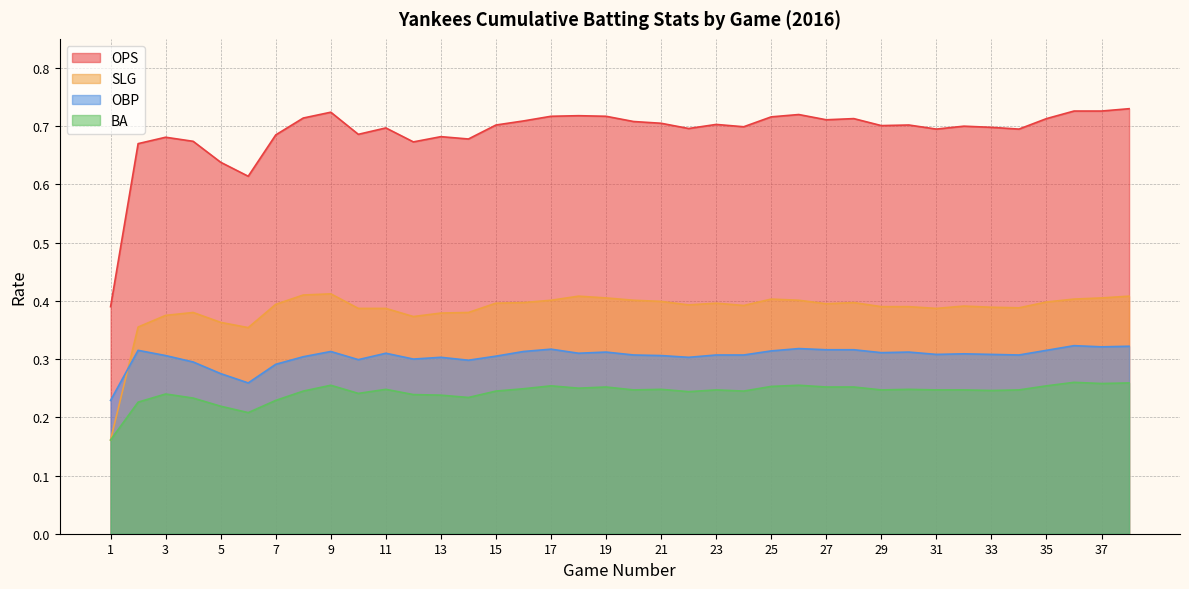

True or false: OPS and OBP intersect in this chart.

False